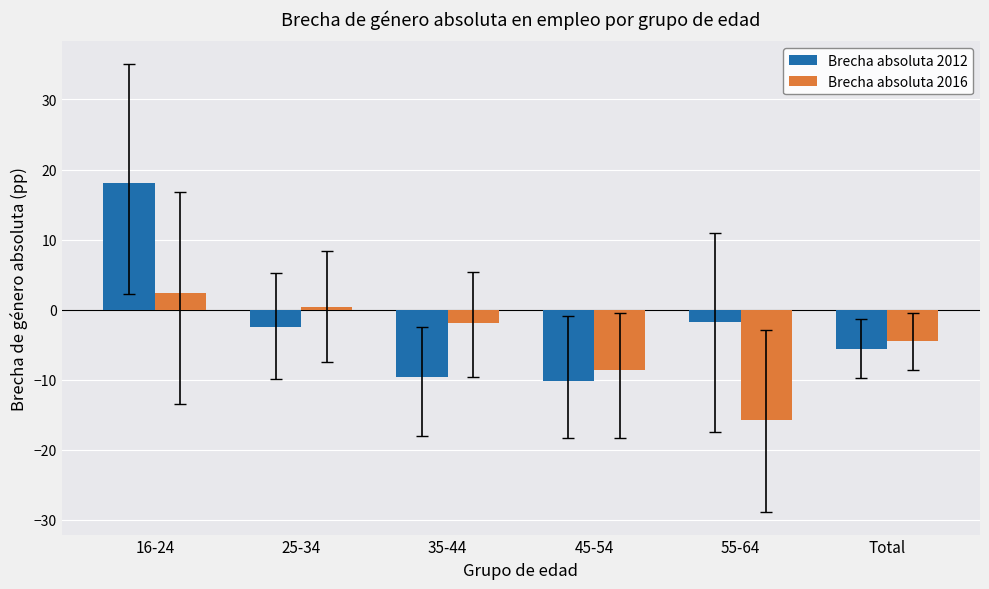

What is the total value across all series at 45-54?

-18.8